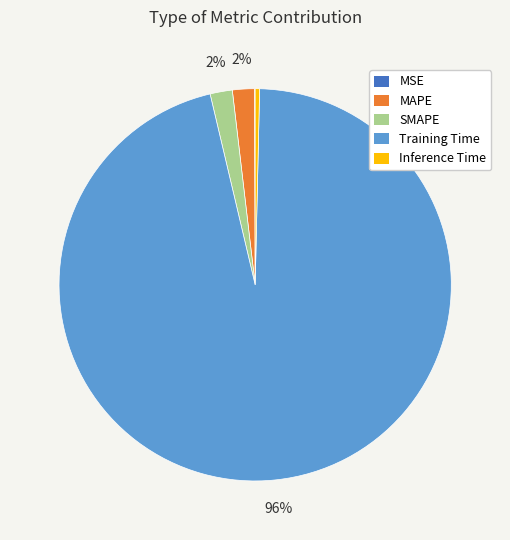

Which has a higher value, SMAPE or Inference Time?

SMAPE